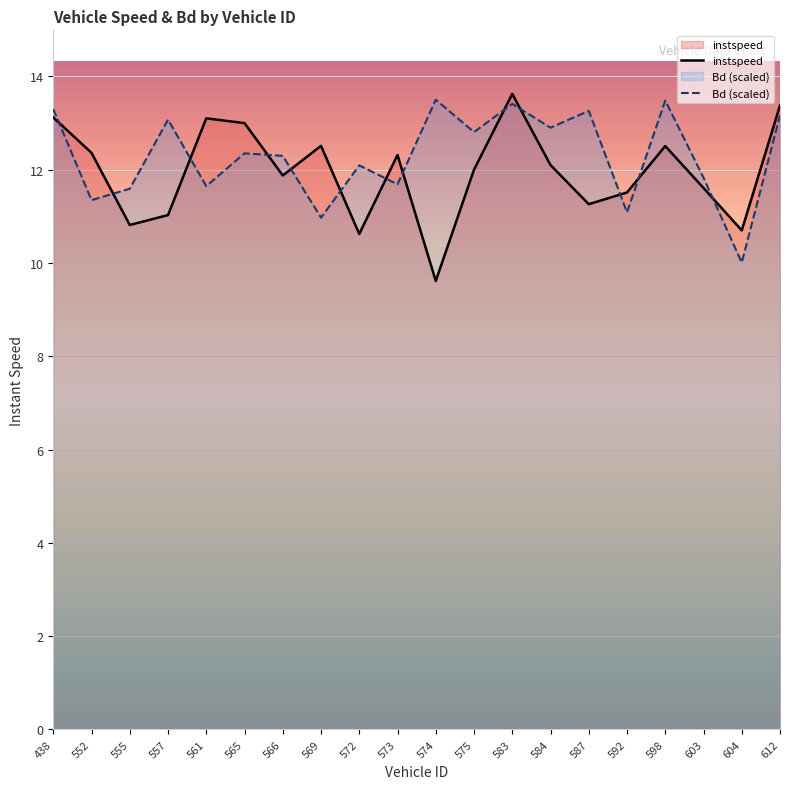

True or false: Bd (scaled) has a value of 11.8 at 603.

True